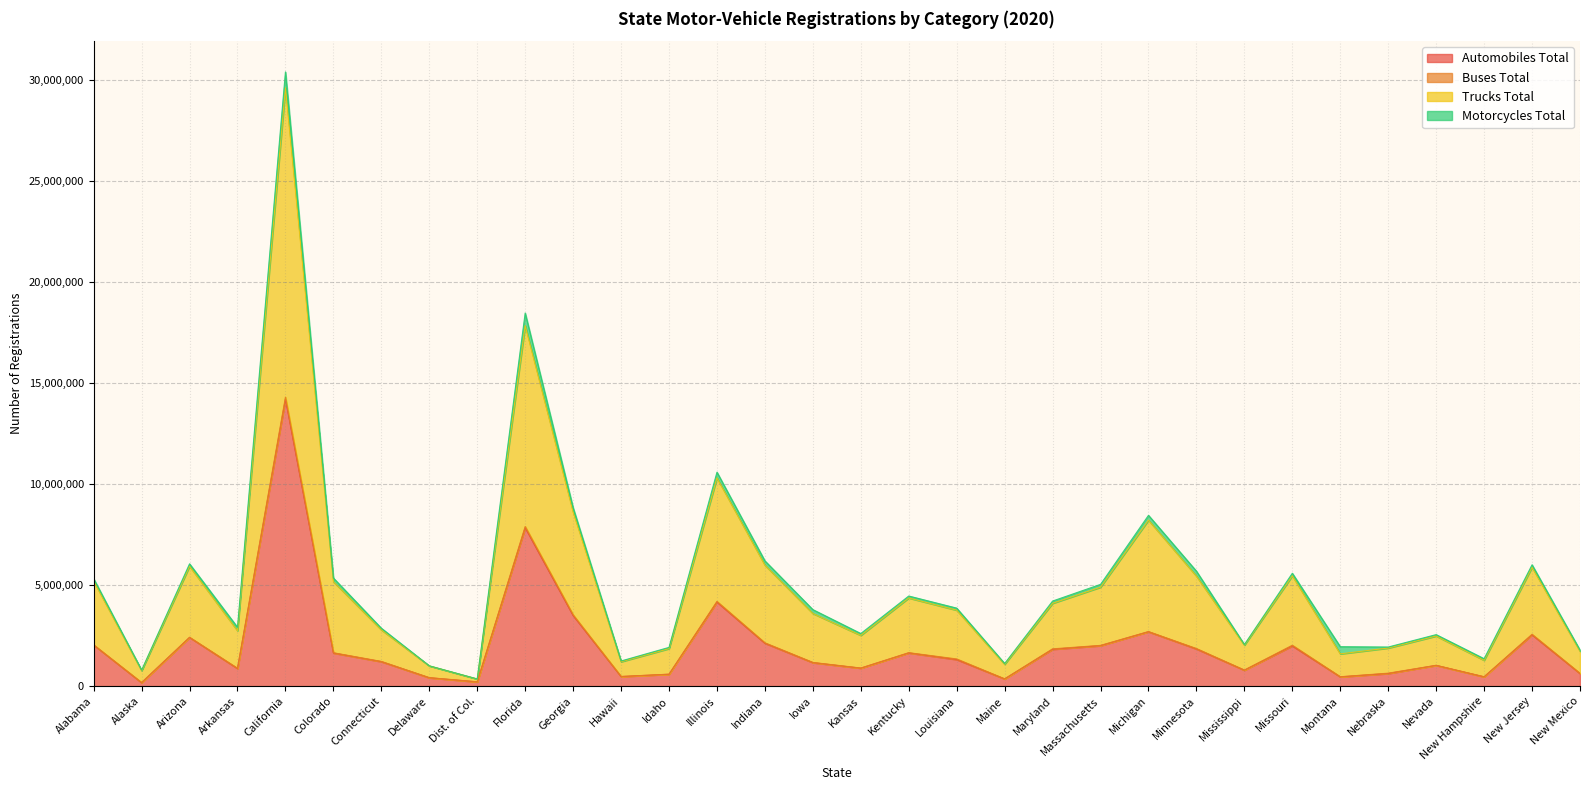

Where does the Trucks Total series first go above 3861204?

Alabama